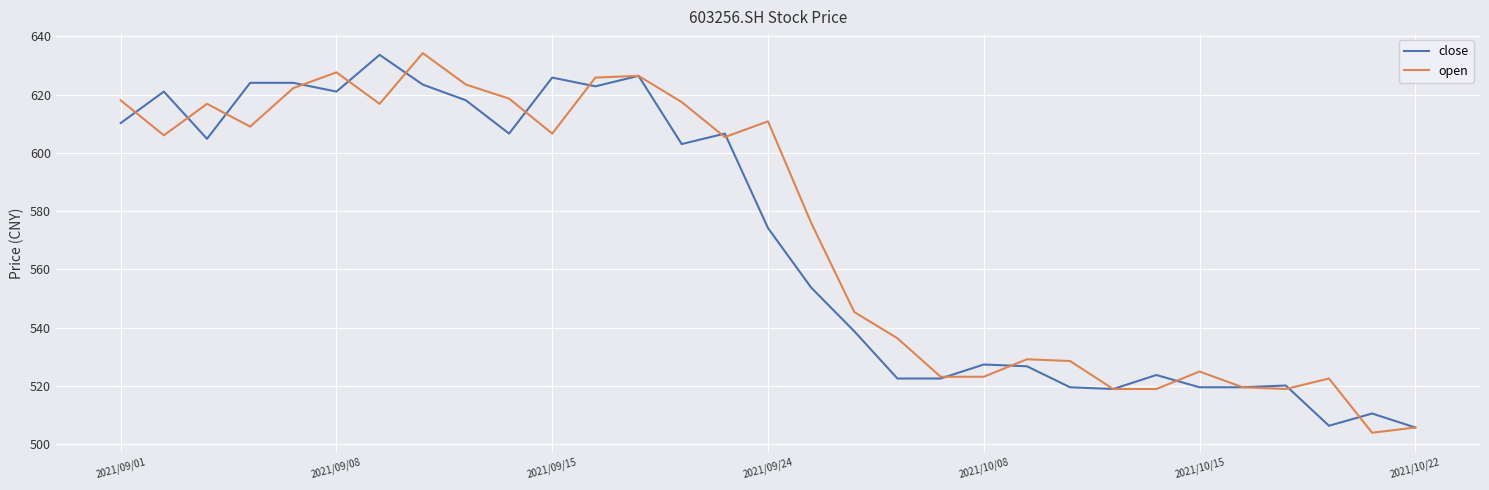

What is the highest value of the open series?

634.2